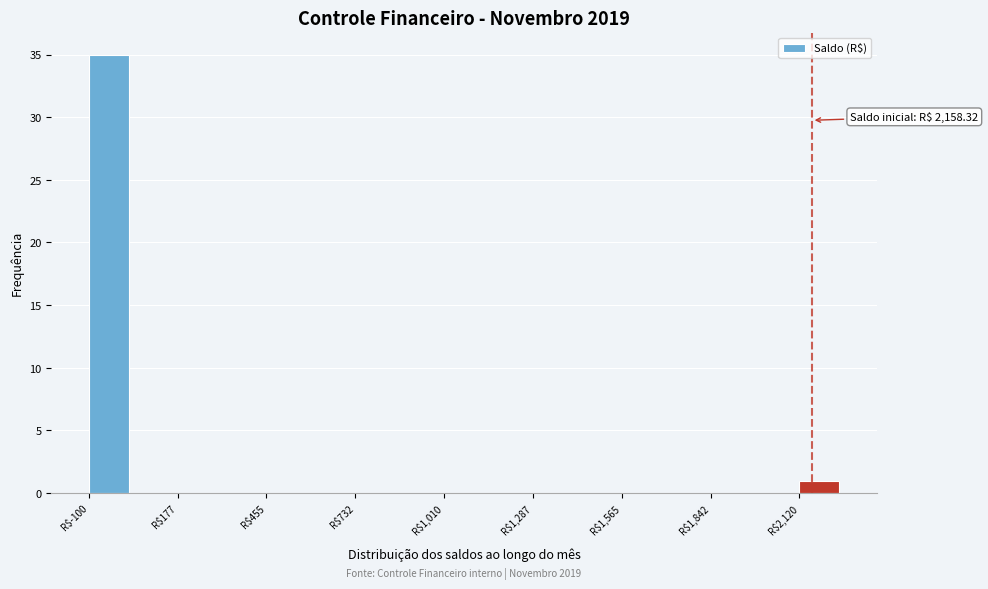

Around what value on the x-axis is the tallest bar? Give the approximate position of its centre, as read against the axis.

-50